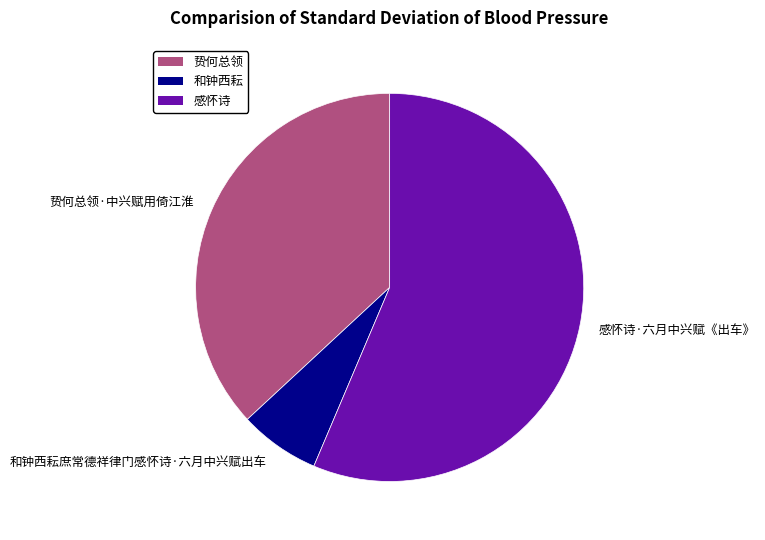

Combined, do 感怀诗·六月中兴赋《出车》 and 贽何总领·中兴赋用倚江淮 account for over 50%?

Yes